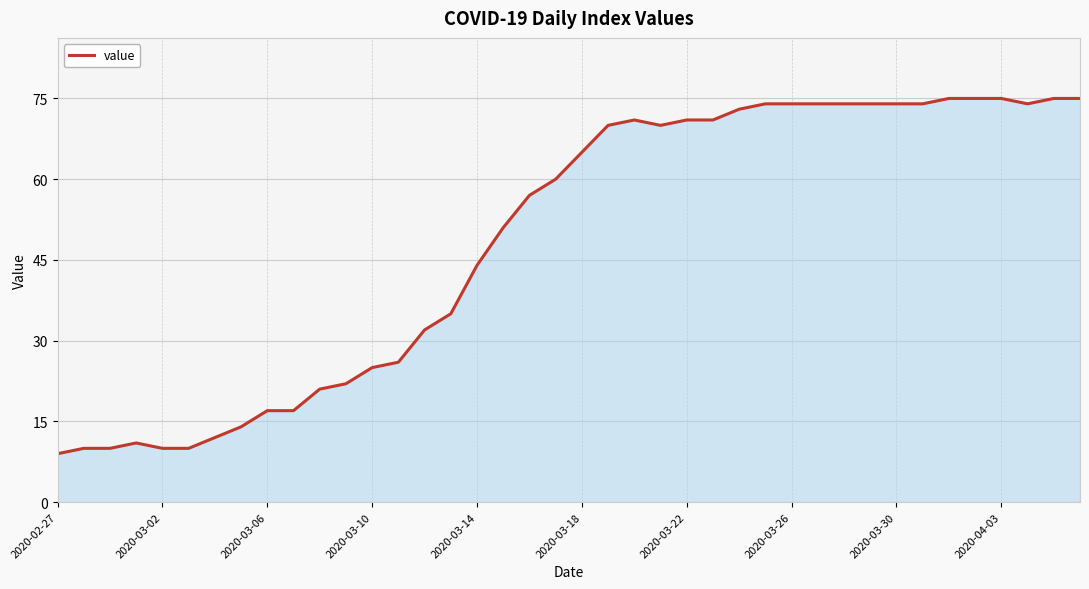

What is the smallest value displayed?

9